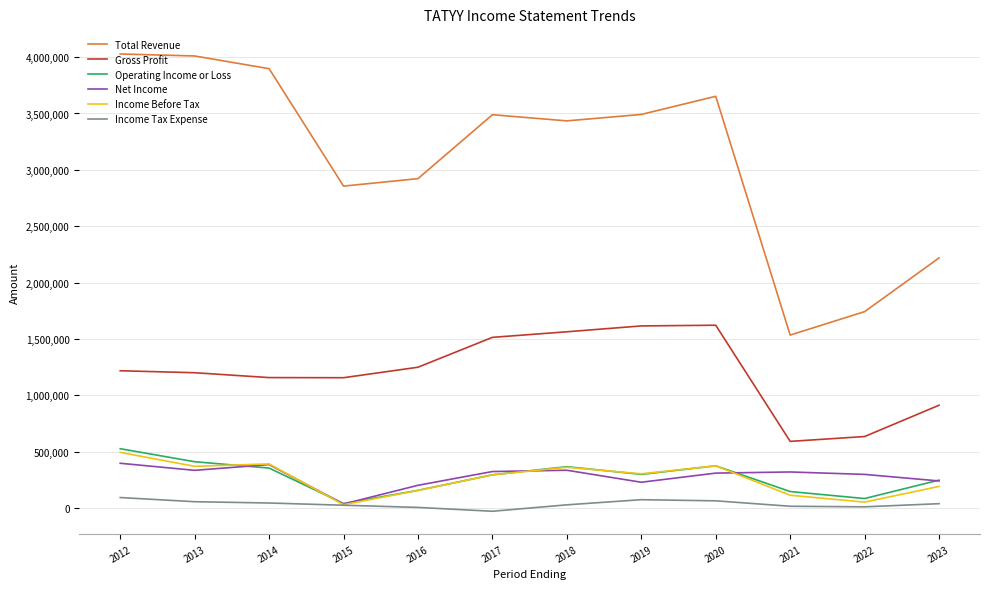

Is this an area chart (filled region under the line)?

No